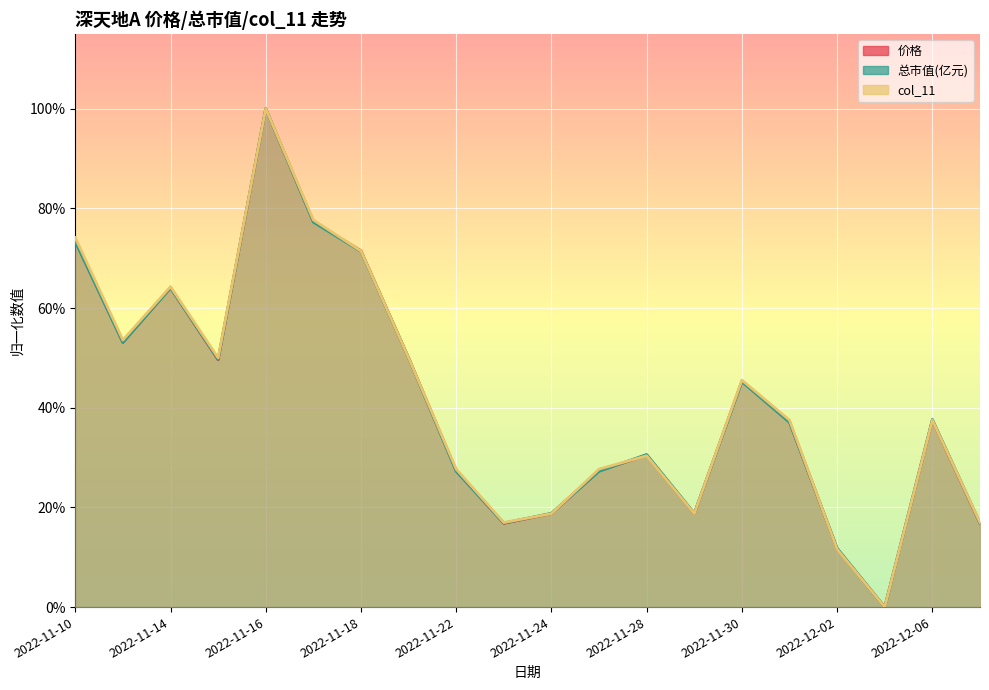

At which category does 总市值(亿元) reach its first local valley?

2022-11-11